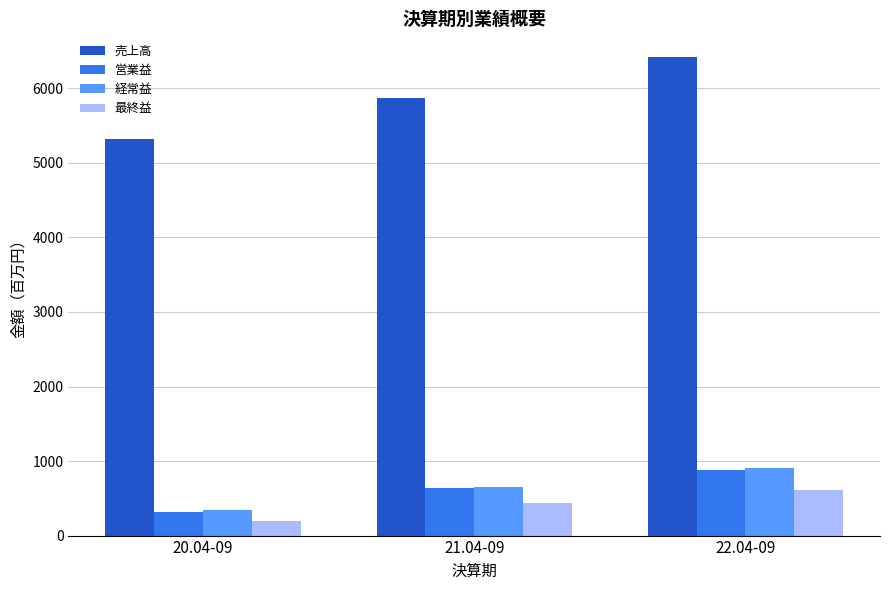

Is it true that 売上高 equals 9457 at 21.04-09?

False